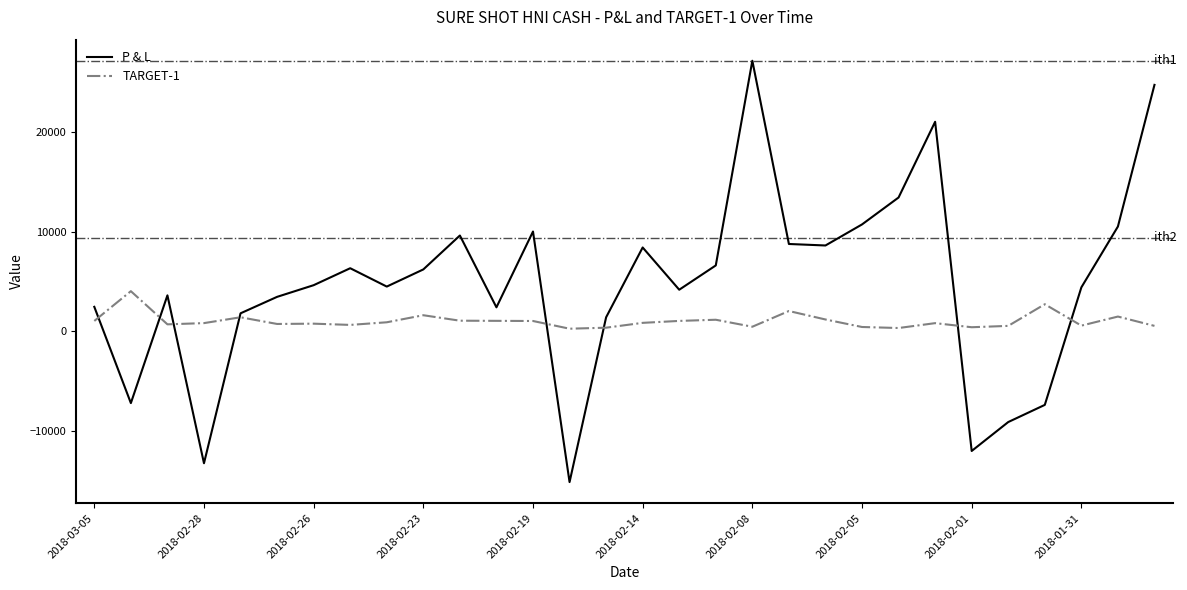

What is the sum of all P & L values?

140645.0